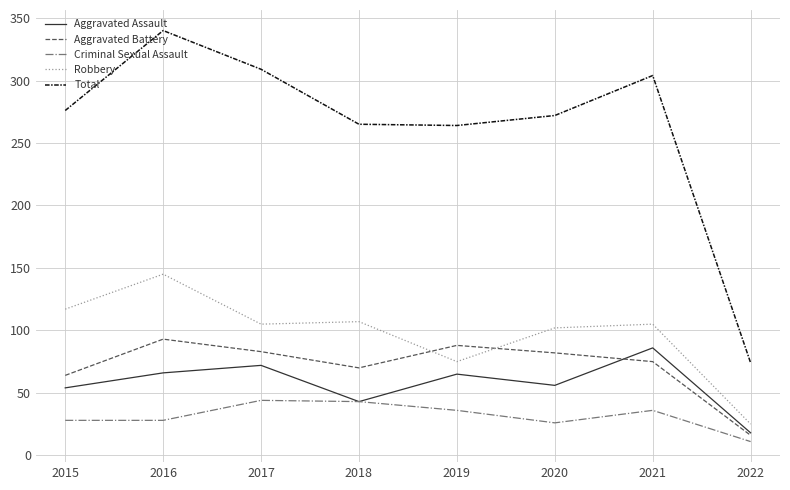

True or false: Robbery has more than 1 points higher than both neighbors.

True